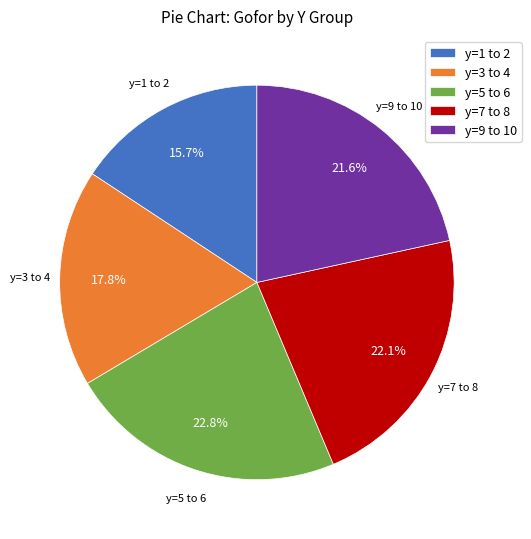

Combined, do y=9 to 10 and y=7 to 8 account for over 50%?

No